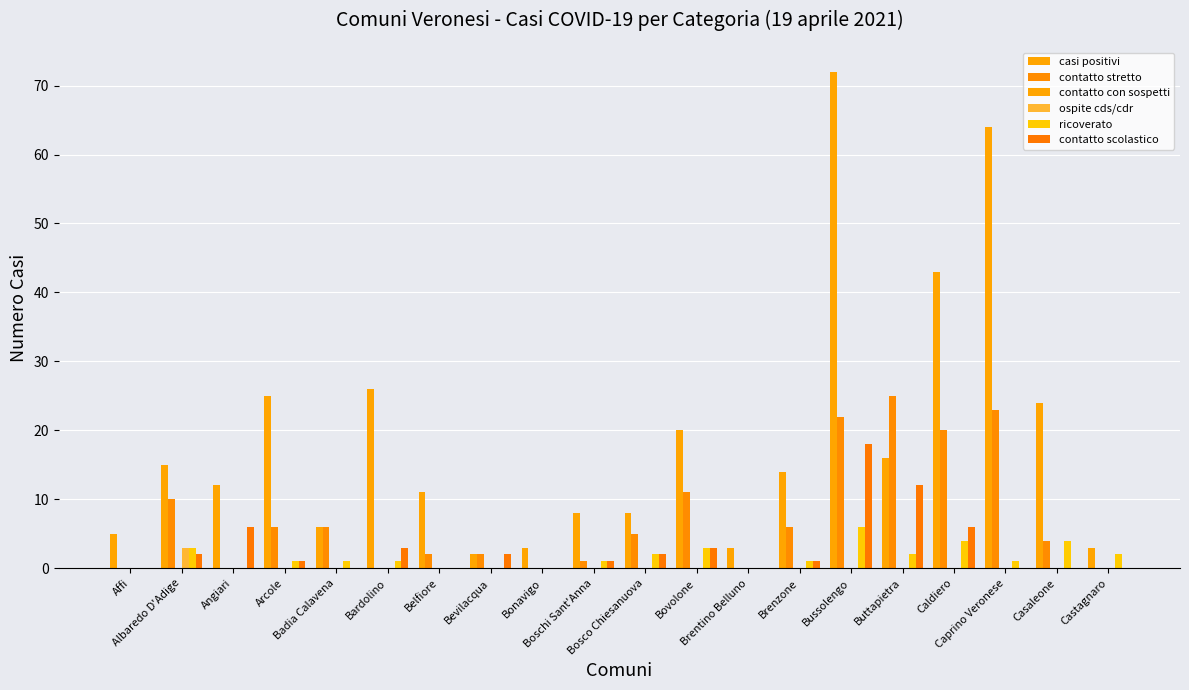

What is the highest value of the contatto stretto series?

25